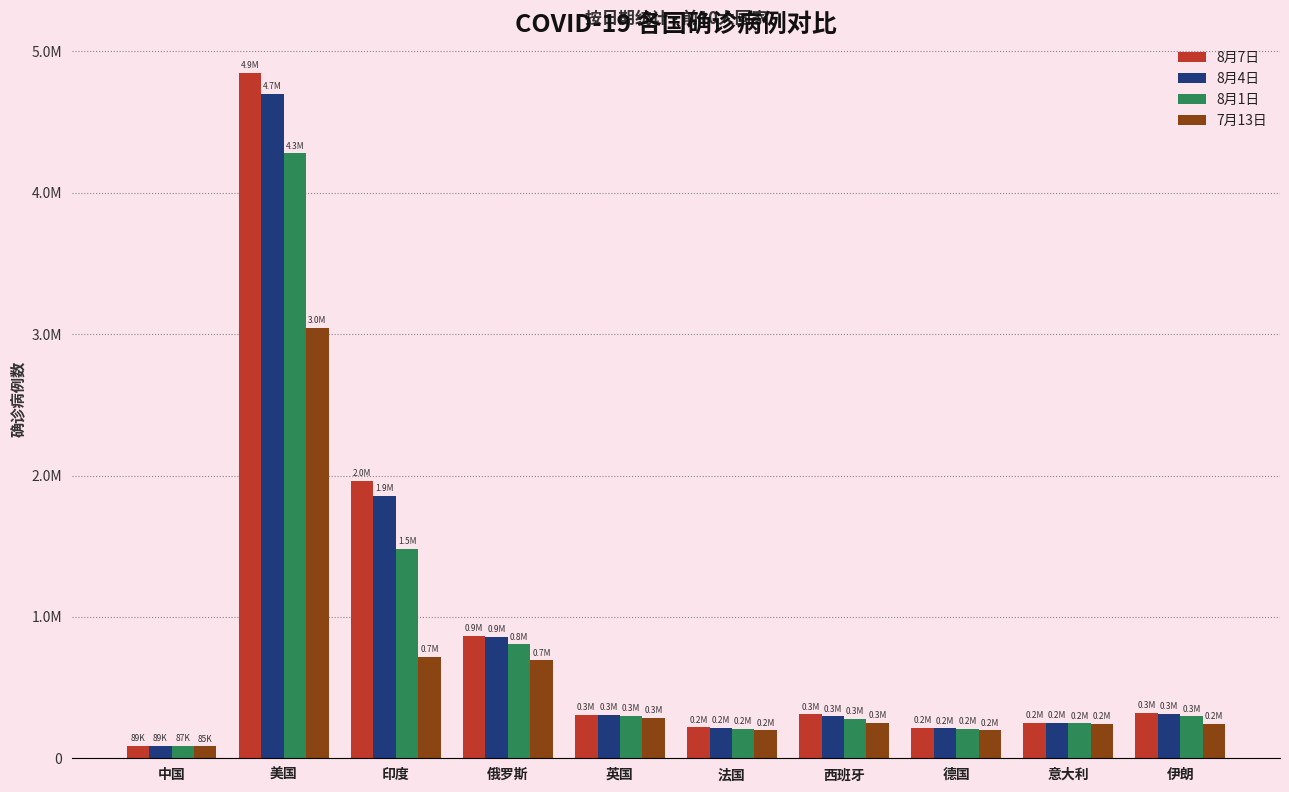

Does the chart contain stacked bars?

No